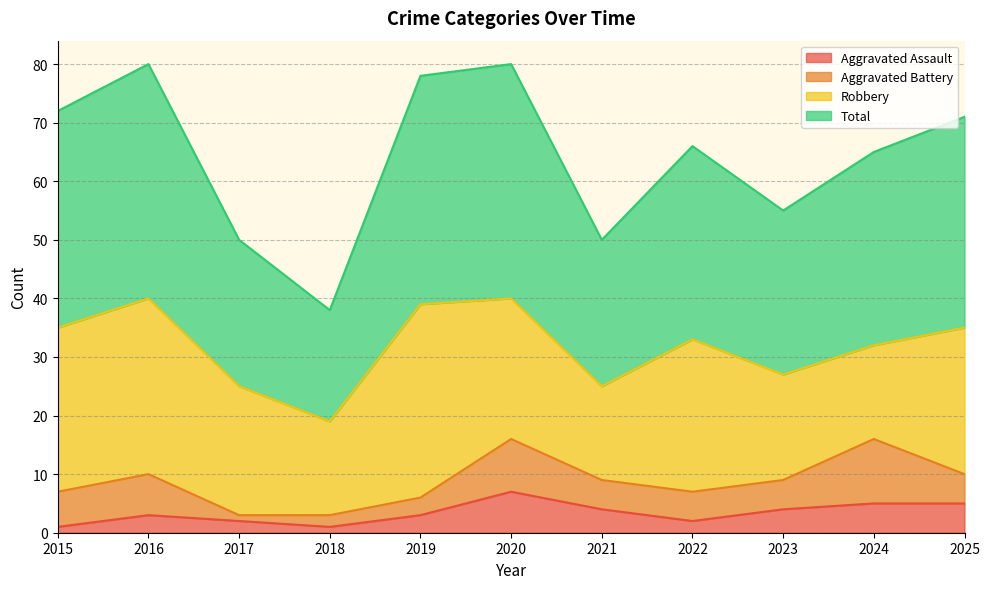

True or false: Aggravated Assault and Total cross at least once.

False